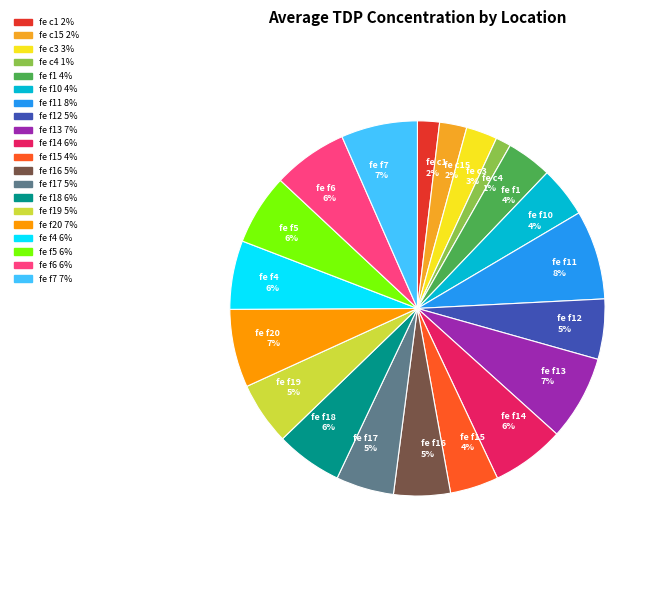

Do fe c4 1% and fe c3 3% together represent more than half of the pie?

No